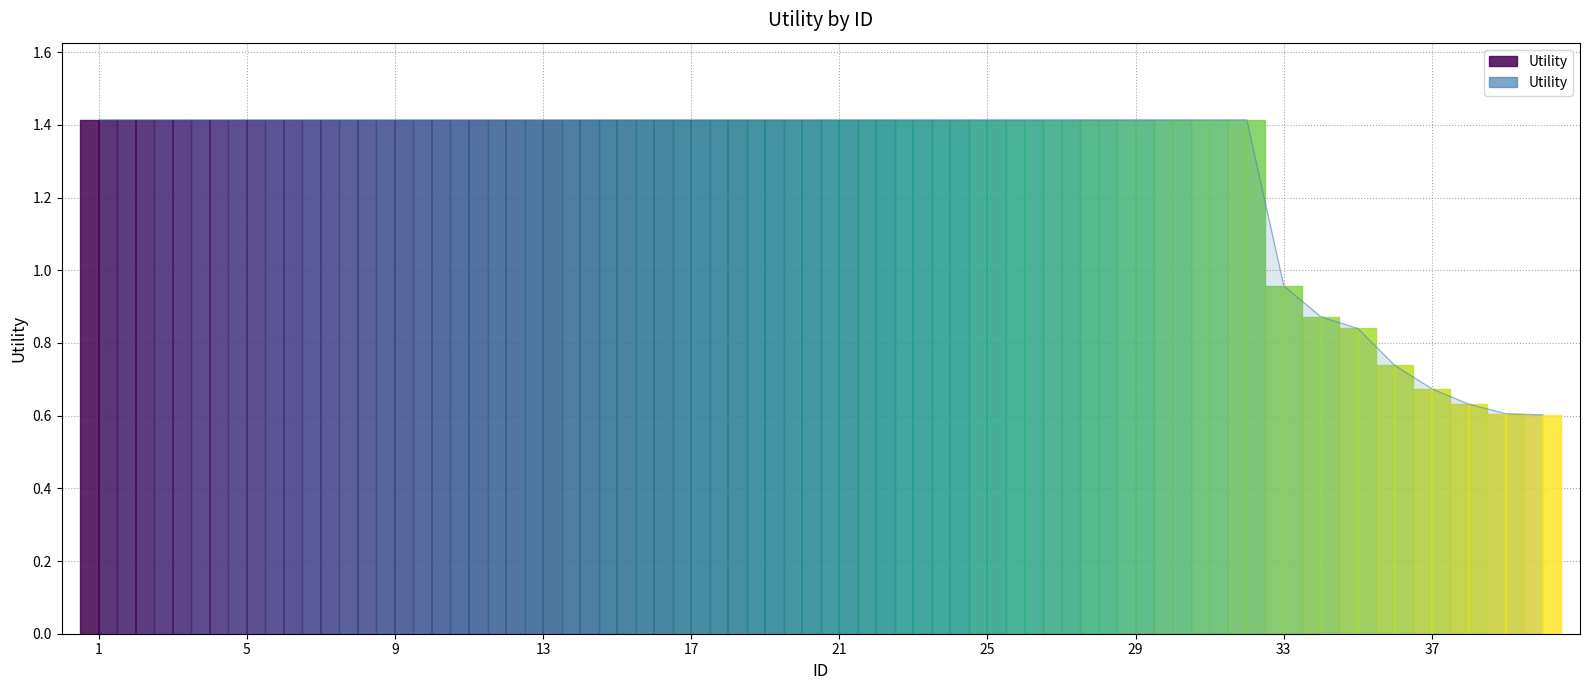

Reading left to right, transcribe all the data shown in this chart.

1.4	1.4	1.4	1.4	1.4	1.4	1.4	1.4	1.4	1.4	1.4	1.4	1.4	1.4	1.4	1.4	1.4	1.4	1.4	1.4	1.4	1.4	1.4	1.4	1.4	1.4	1.4	1.4	1.4	1.4	1.4	1.4	1.0	0.9	0.8	0.7	0.7	0.6	0.6	0.6